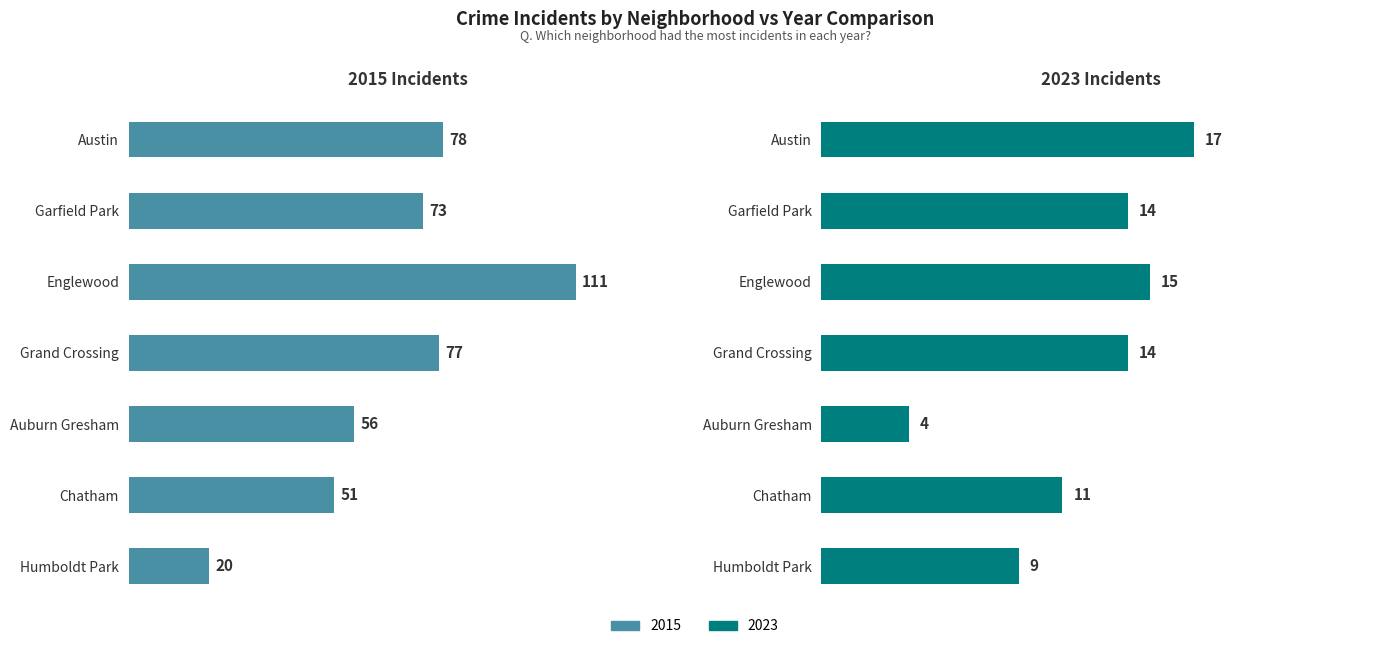

How many categories are shown in the chart?

7